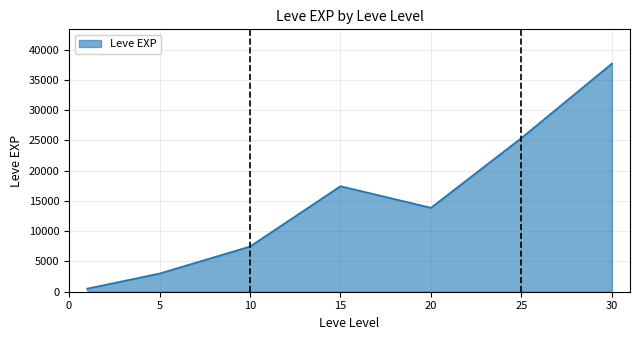

What is the sum of all values?

105440.2